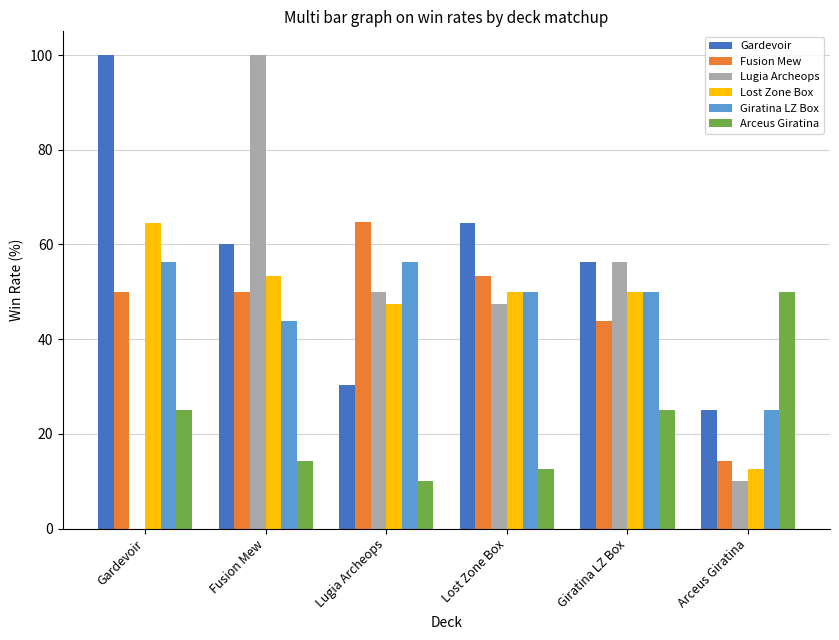

What is the maximum value for Gardevoir?

100.0